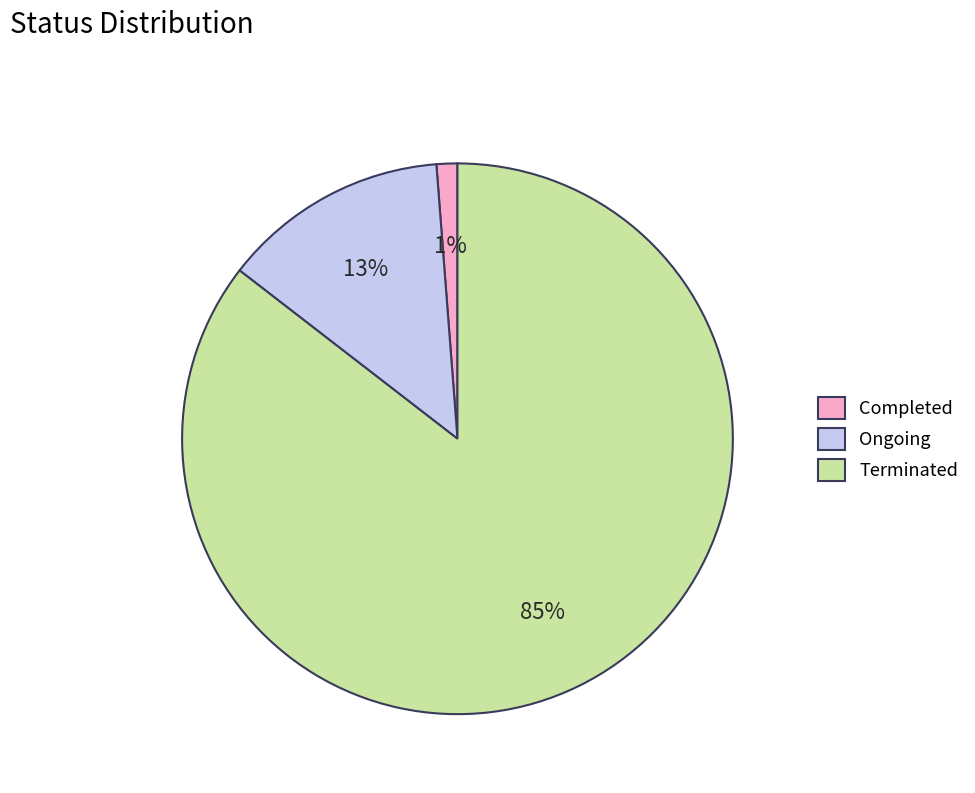

To the nearest percent, what is the average slice percentage?

33%